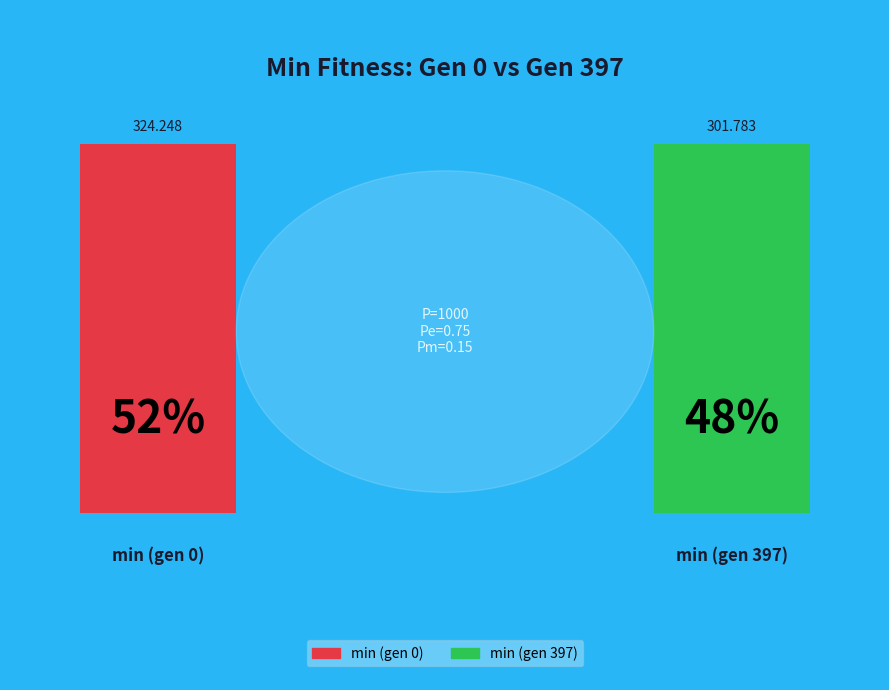

To the nearest percent, what is the combined percentage of min (gen 397) and min (gen 0)?

100%